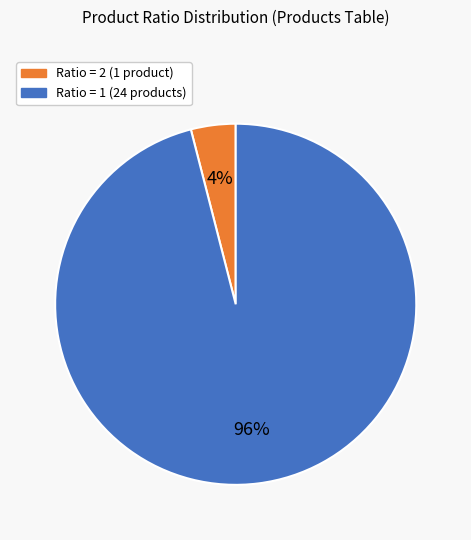

To the nearest percent, what is the average slice percentage?

50%